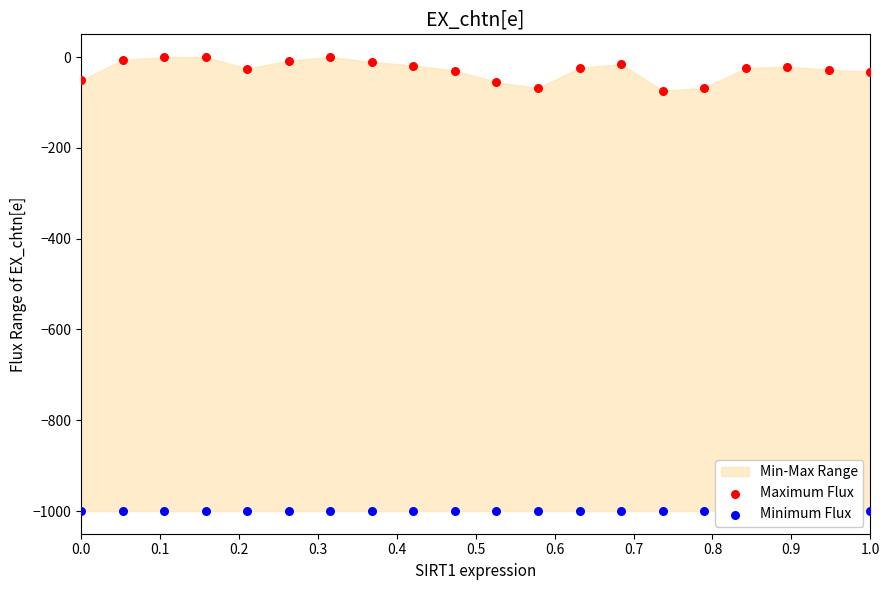

Which series reaches the minimum Y coordinate?

Minimum Flux